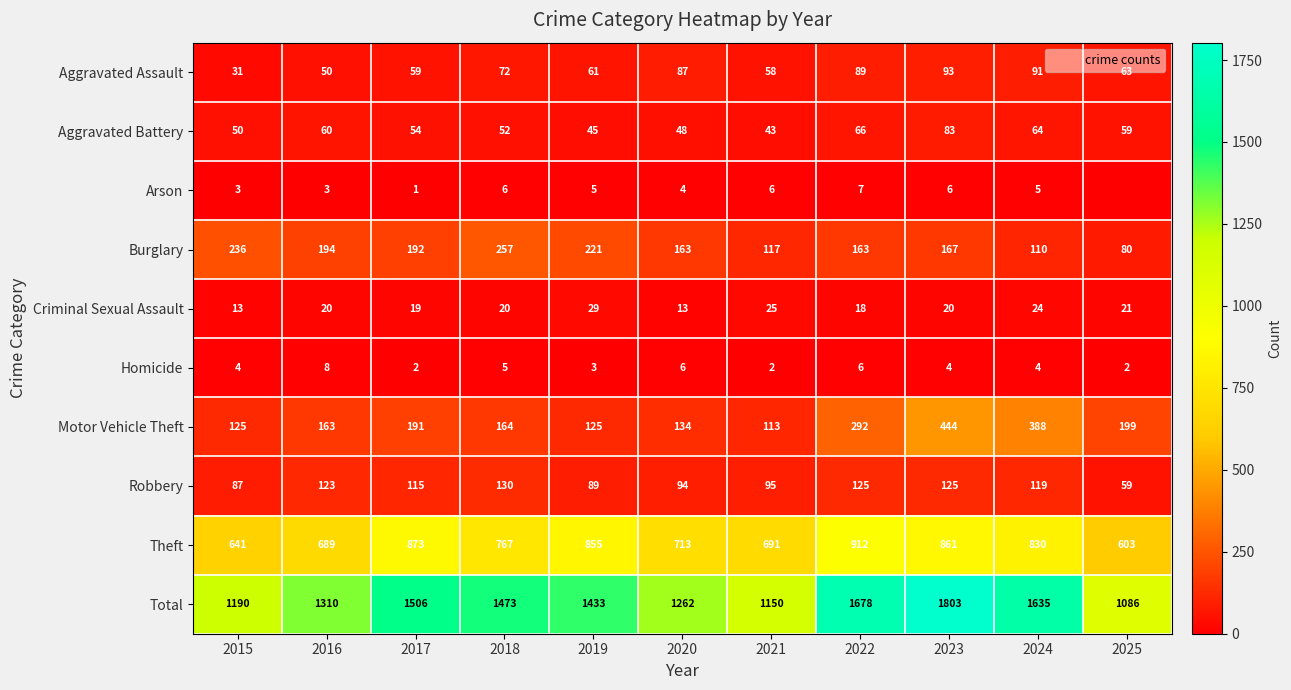

How many data points in Theft are above 767?

5